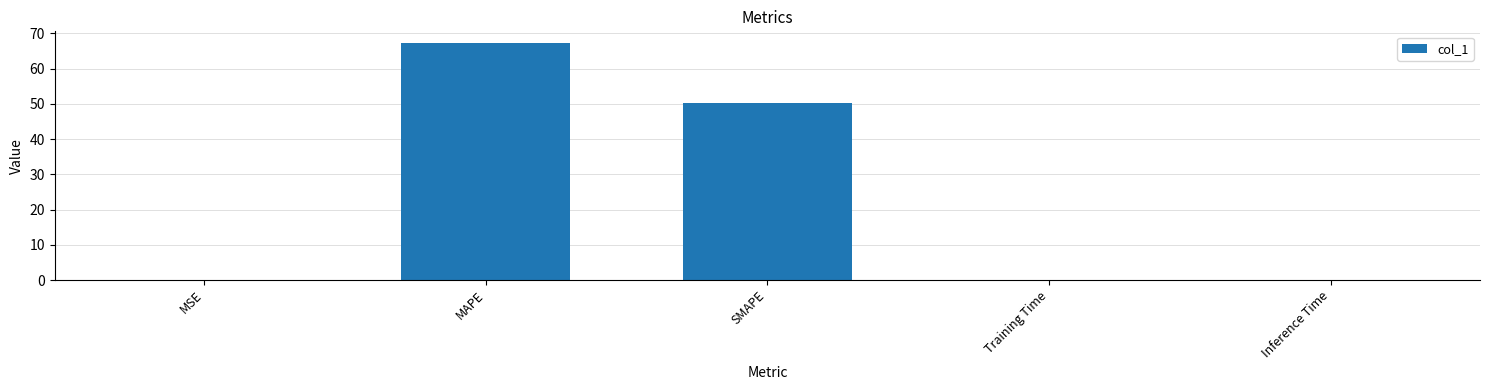

Which has a higher value, MSE or MAPE?

MAPE